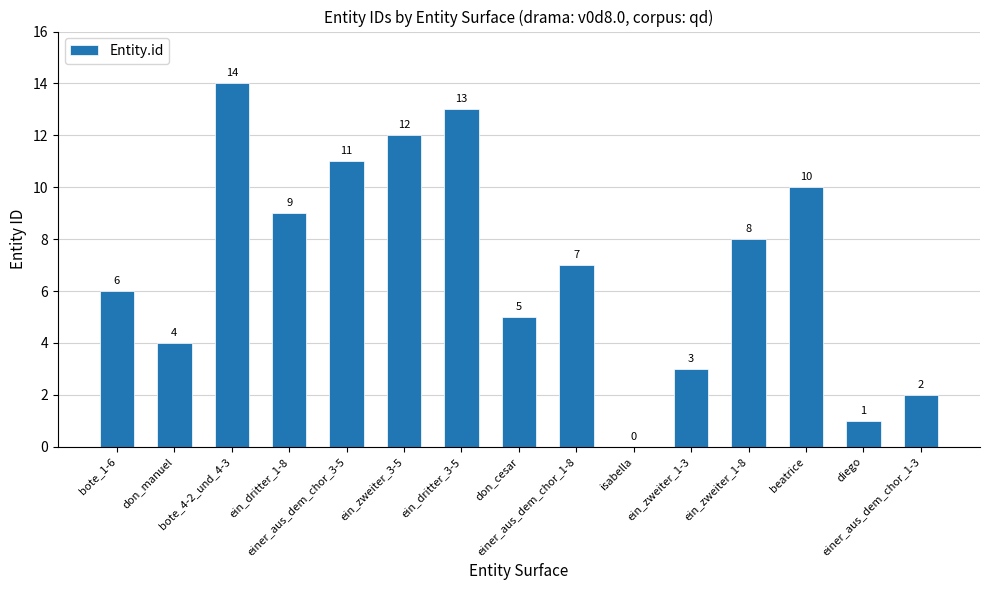

Between diego and bote_1-6, which is larger?

bote_1-6